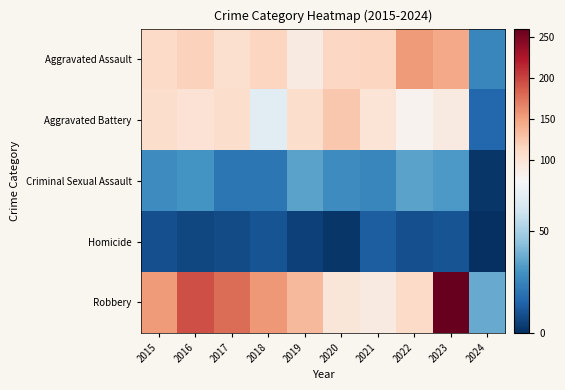

Between 2019 and 2020, which is larger?

2020